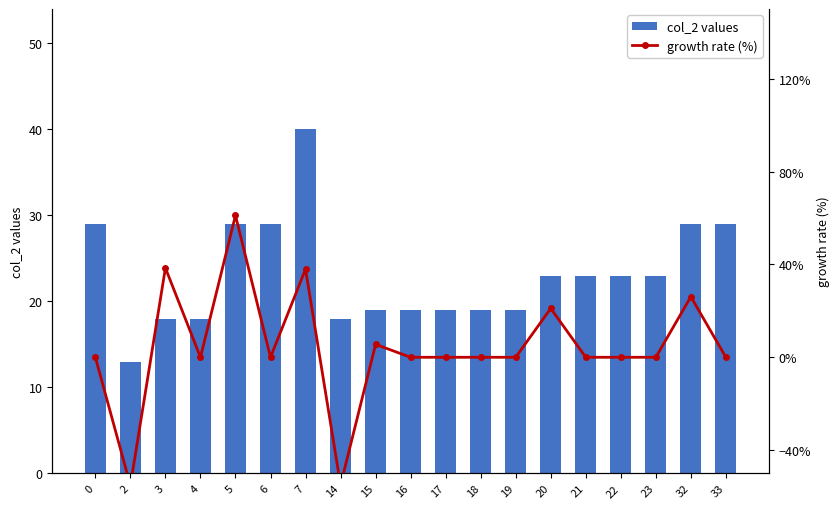

How many groups of bars are there?

19